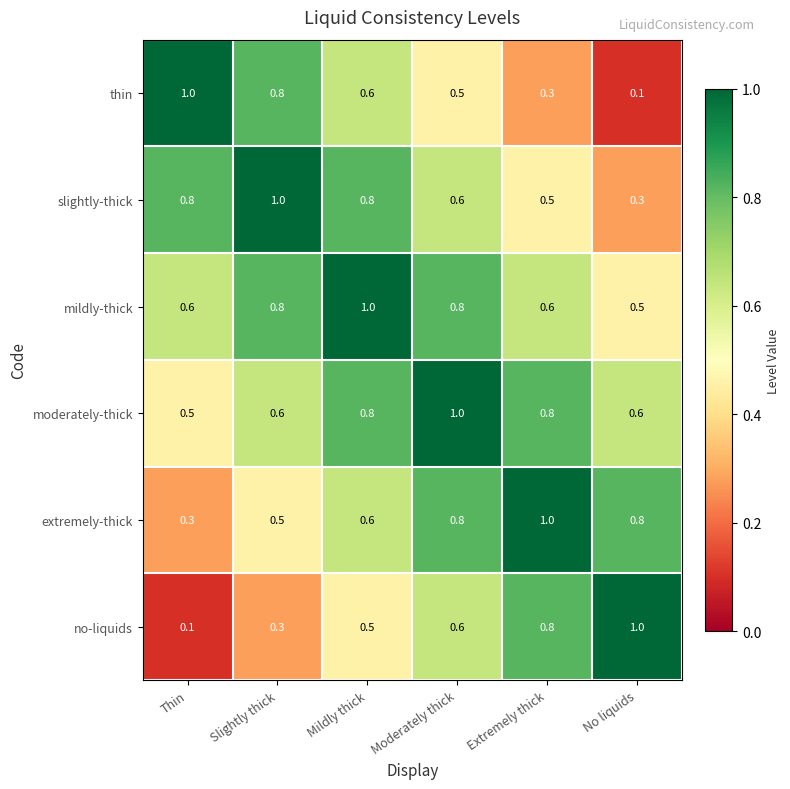

What is the difference between the extremely-thick values at Thin and No liquids?

0.5